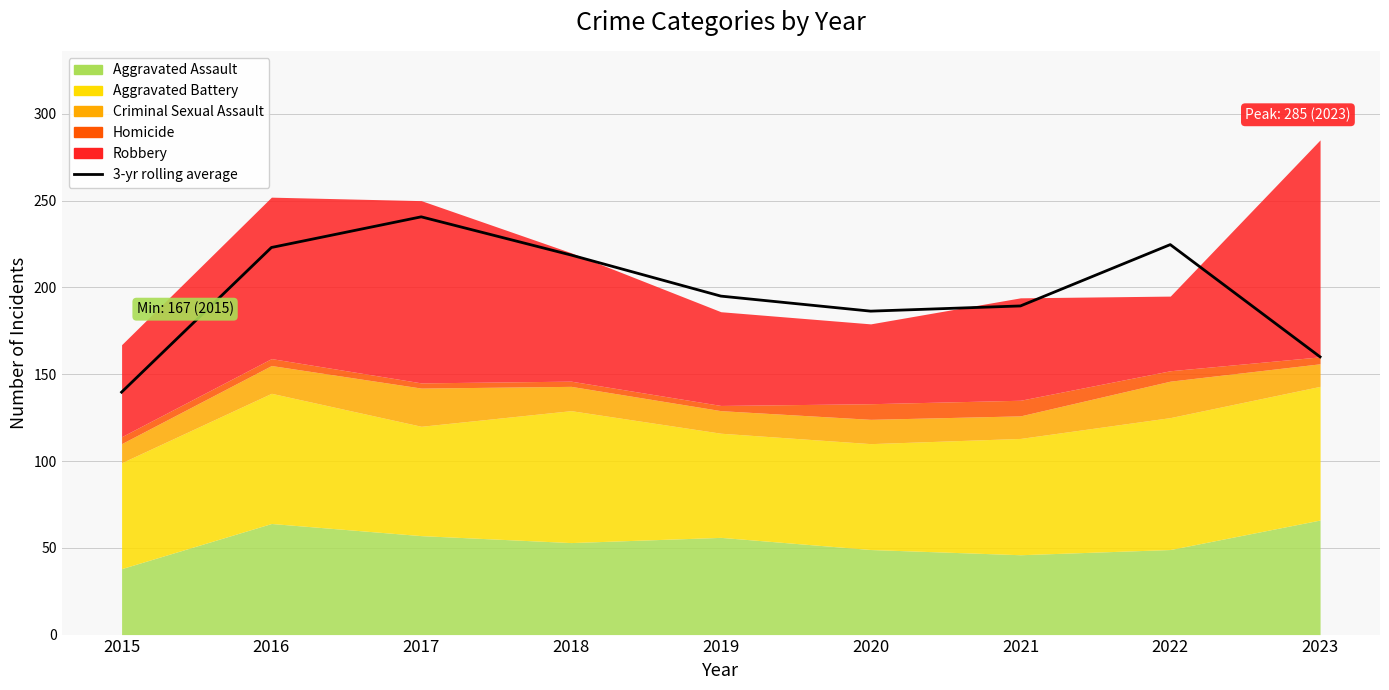

What is the greatest value displayed?

240.7